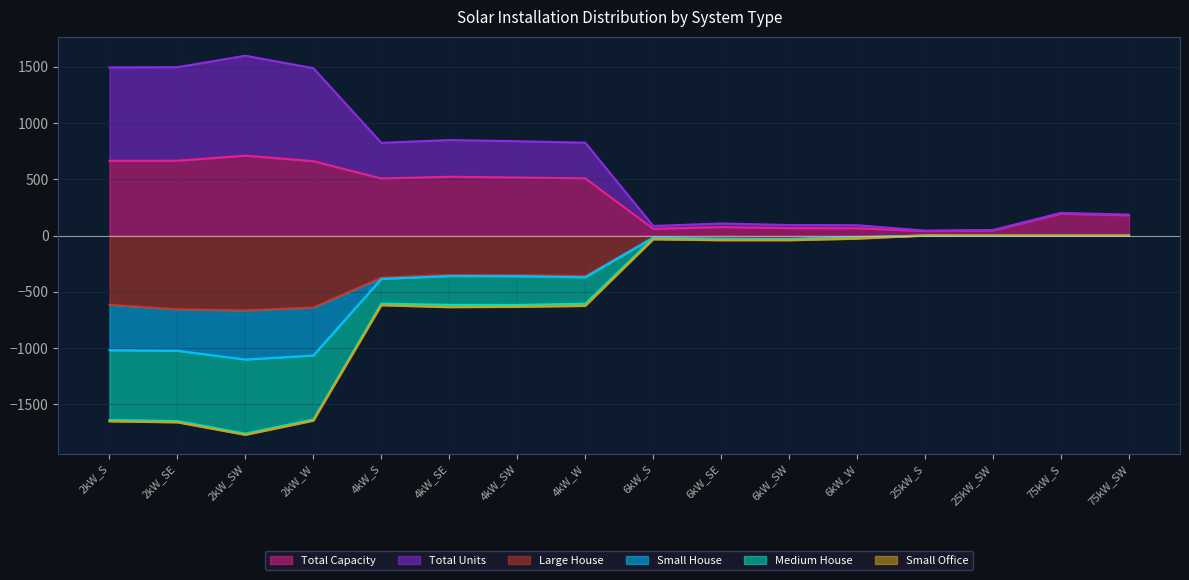

What is the maximum value for Total Capacity?

710.4